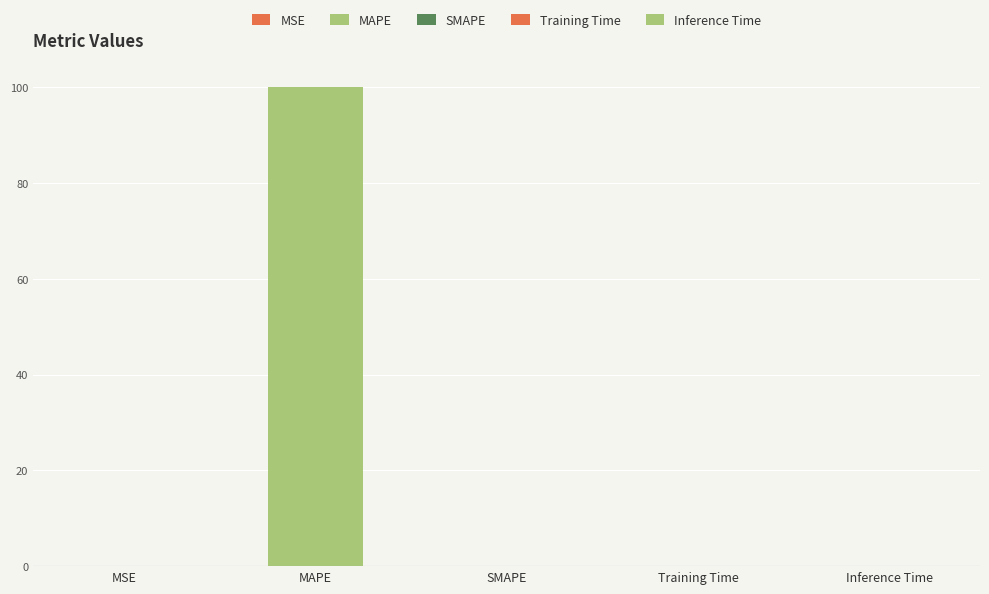

What is the average value?

20.0